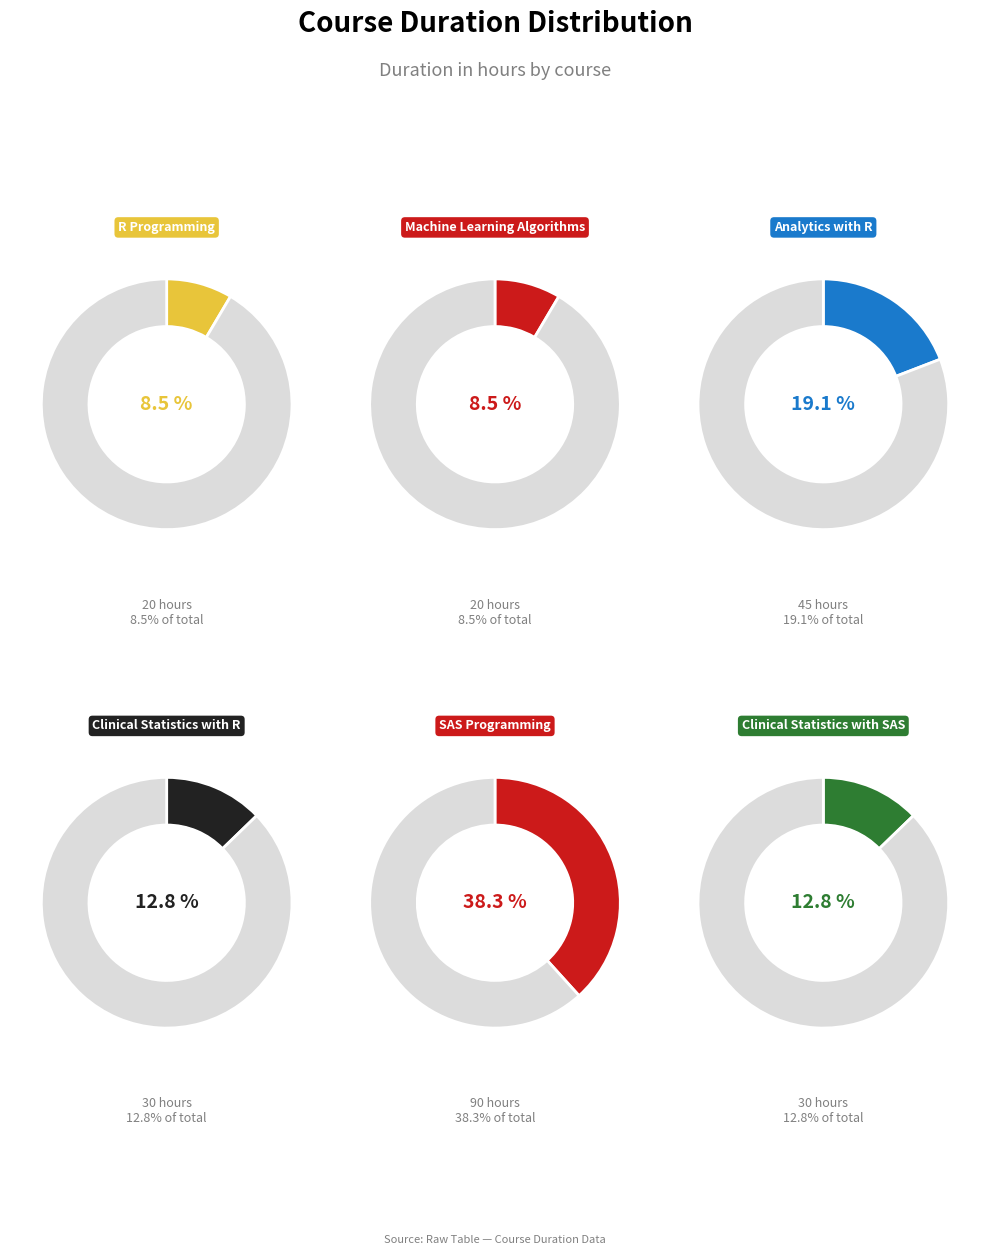

Rank the categories by value from highest to lowest.

SAS Programming, Analytics with R, Clinical Statistics with R, Clinical Statistics with SAS, R Programming, Machine Learning Algorithms